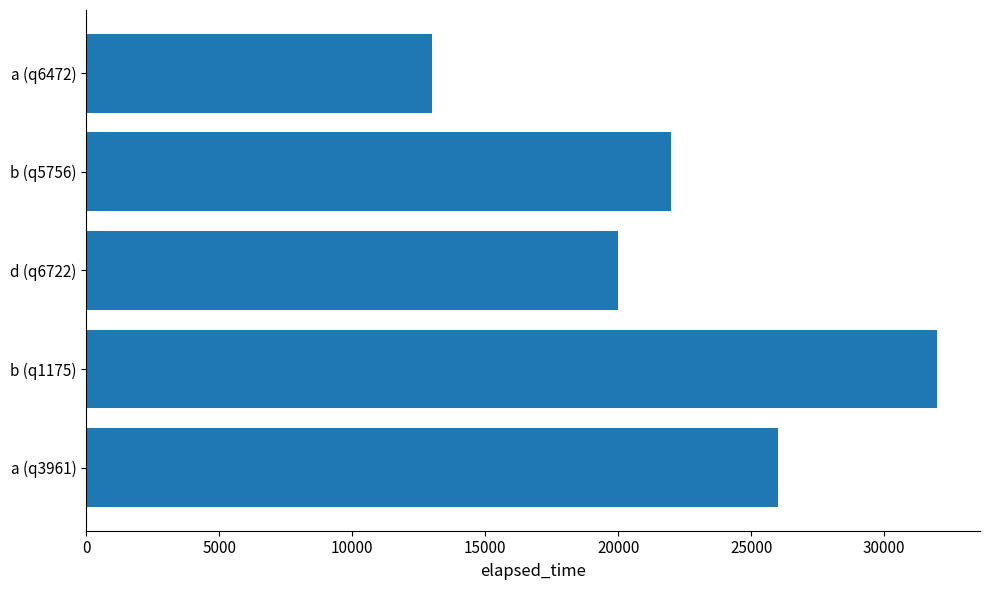

How many bars are there in total?

5